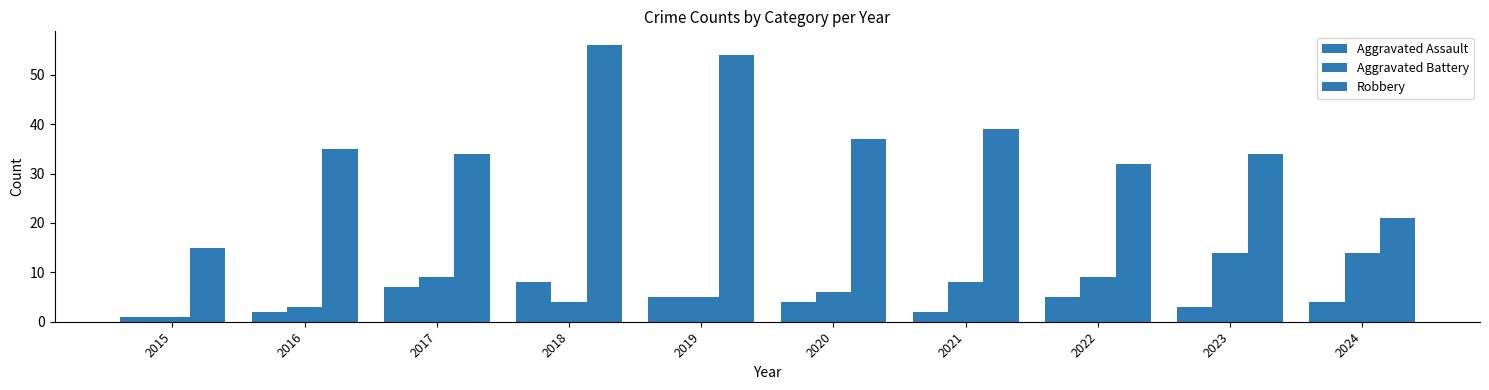

Rank the categories by Aggravated Assault value from lowest to highest.

2015, 2016, 2021, 2023, 2020, 2024, 2019, 2022, 2017, 2018